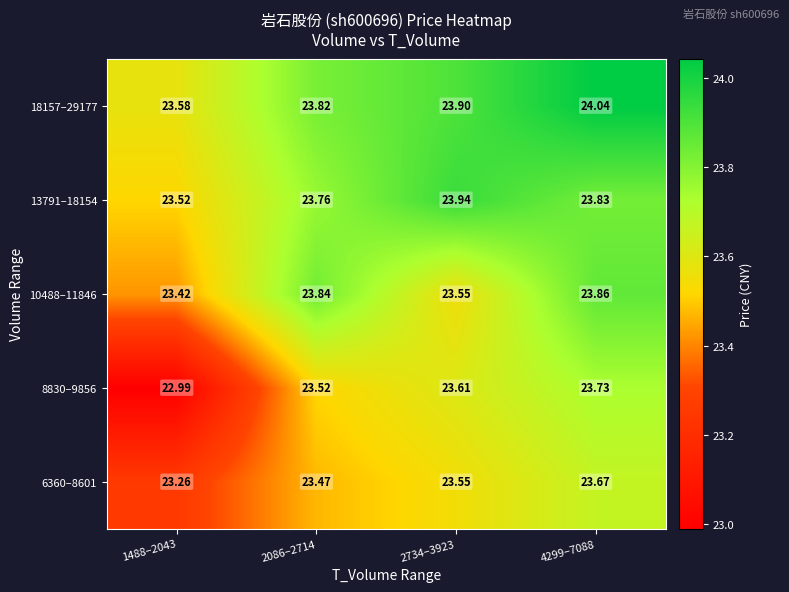

Is the value of 13791–18154 at 1488–2043 greater than the value of 18157–29177 at 2086–2714?

No